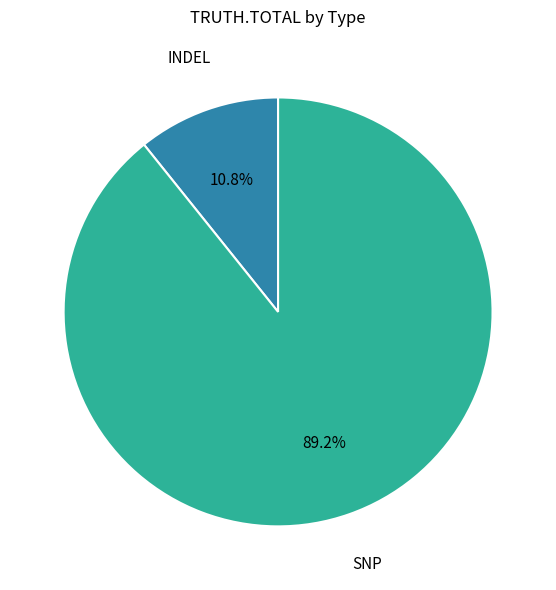

Which slice is the smallest?

INDEL